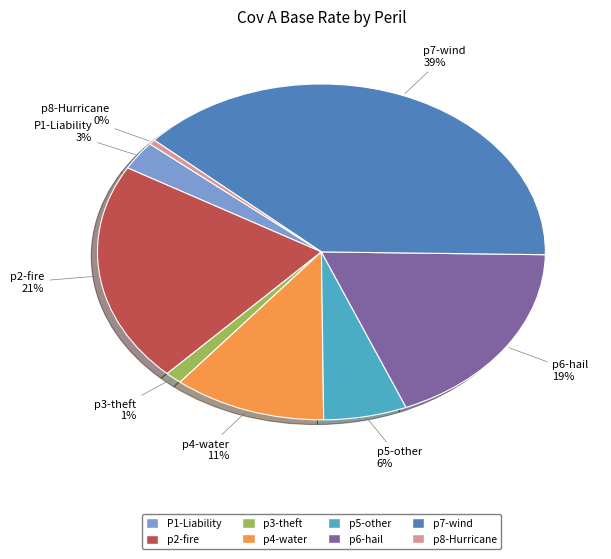

Between p5-other and p3-theft, which is larger?

p5-other